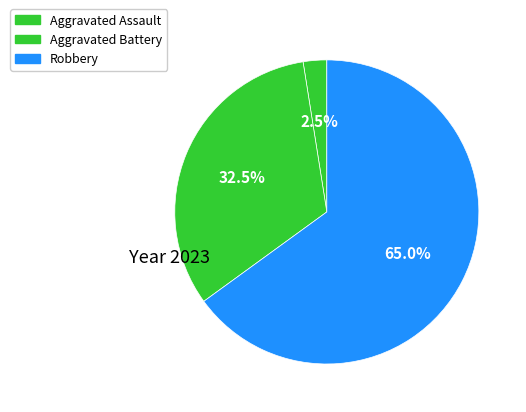

How many slices are in this pie chart?

3